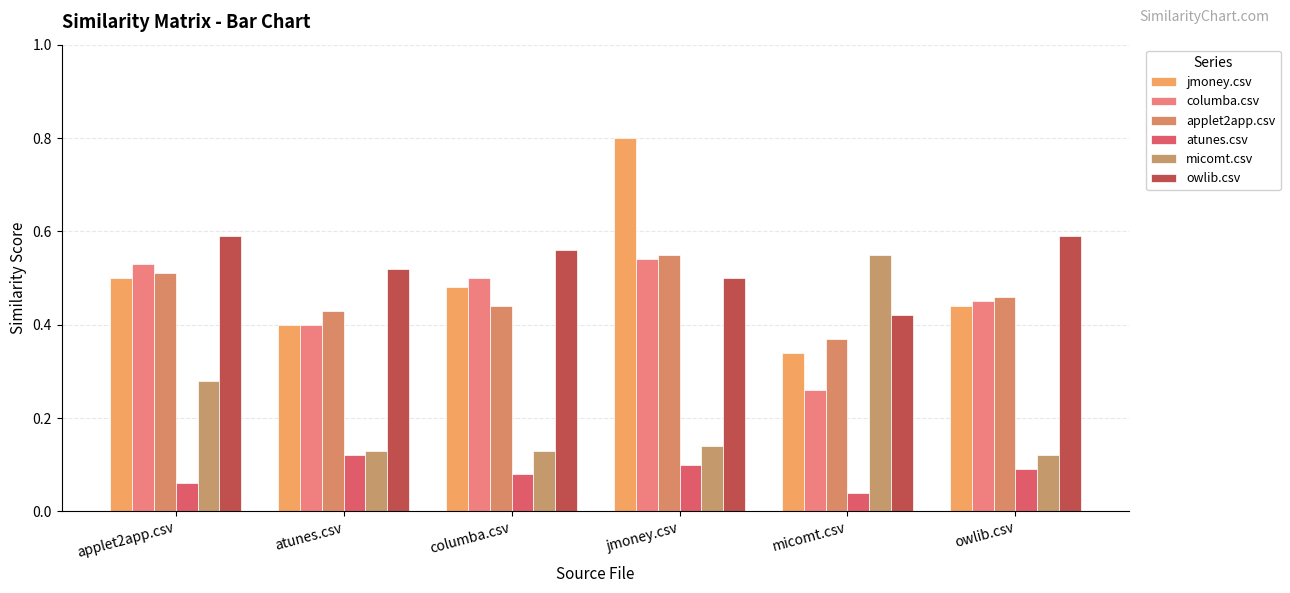

Is it true that applet2app.csv equals 0.1 at atunes.csv?

False